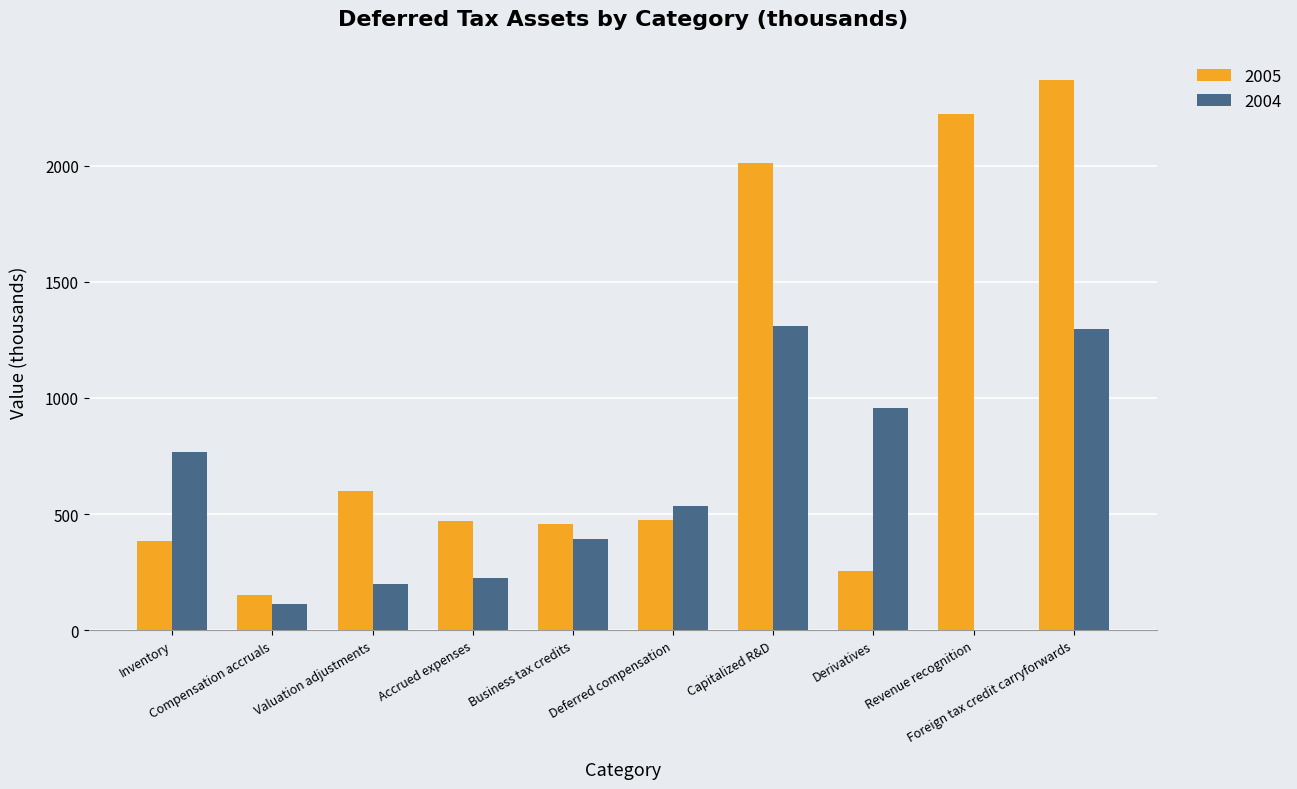

How many groups of bars are there?

10